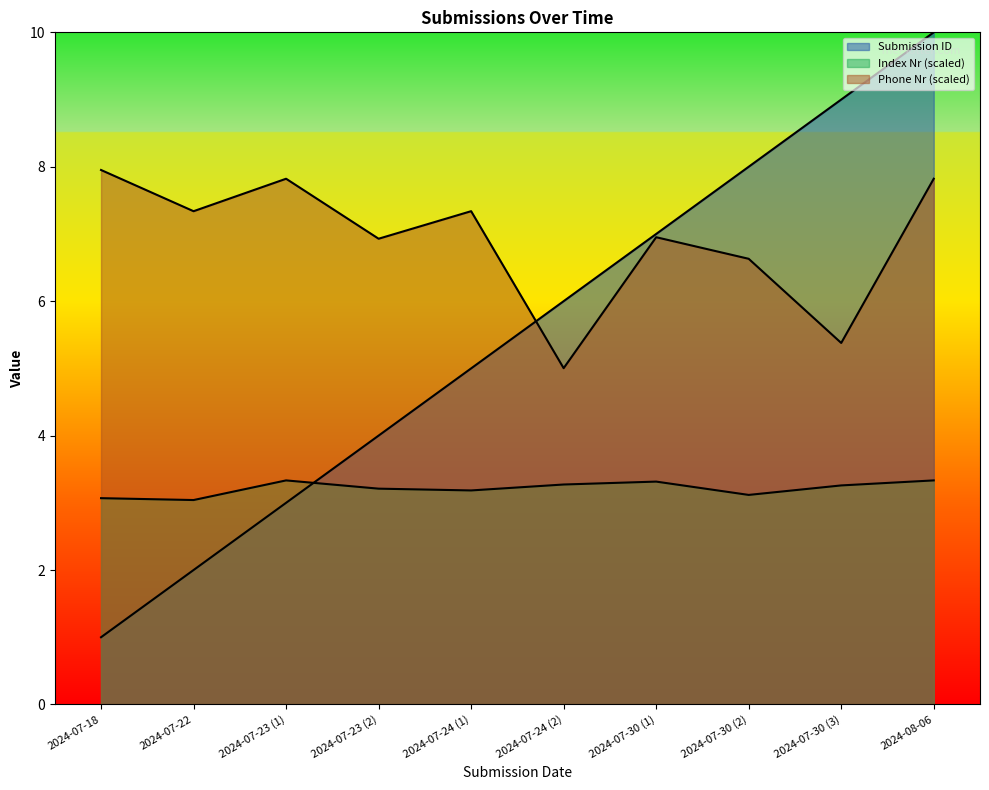

List the series in order of their overall mean, highest first.

Phone Nr (scaled), Submission ID, Index Nr (scaled)